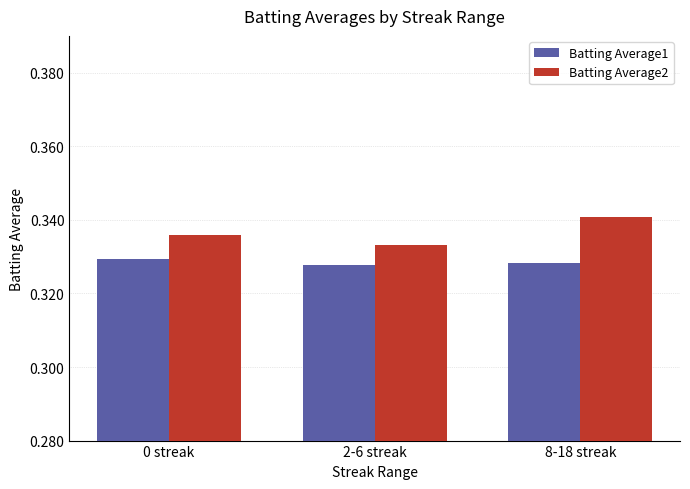

What is the sum of the Batting Average2 values at 0 streak and 2-6 streak?

0.7